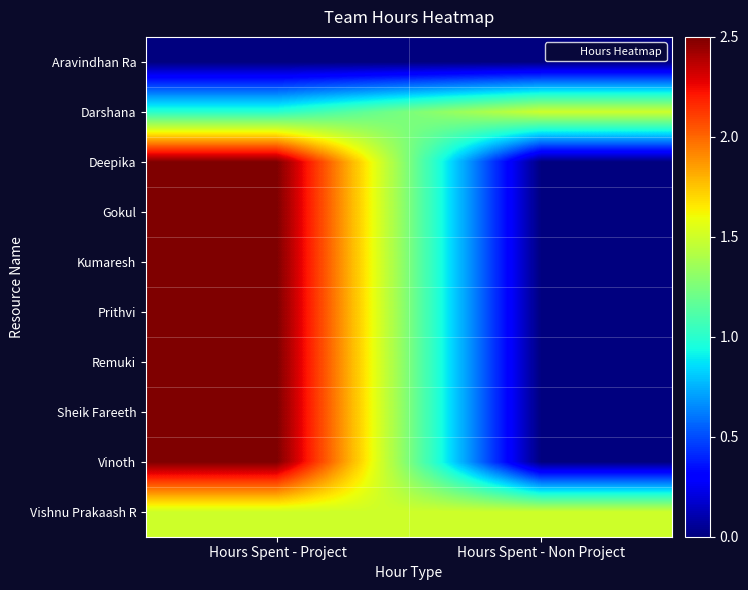

What is the difference between the highest and lowest values at Hours Spent - Non Project?

1.5